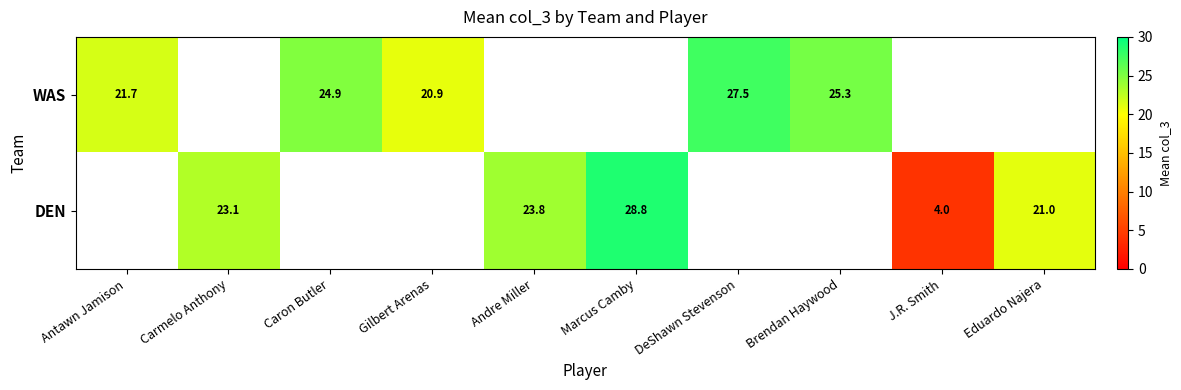

True or false: WAS has a value of 20.9 at Gilbert Arenas.

True